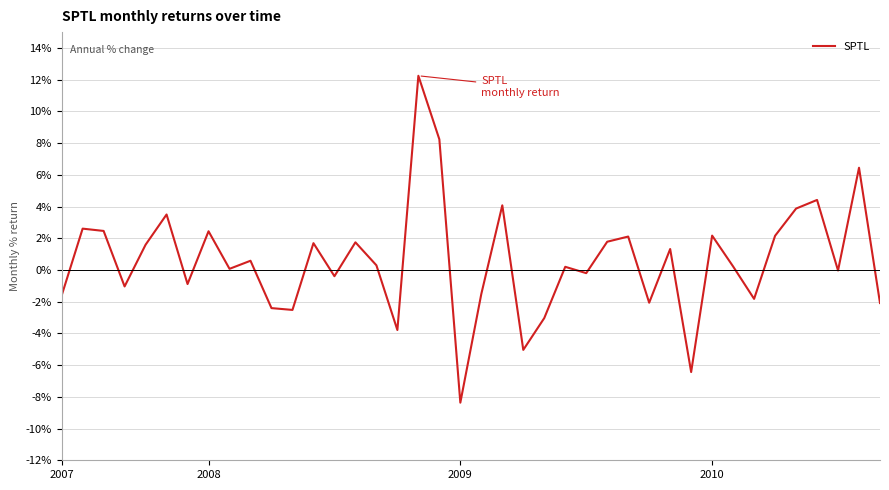

What is the difference between the maximum and minimum values?

20.6